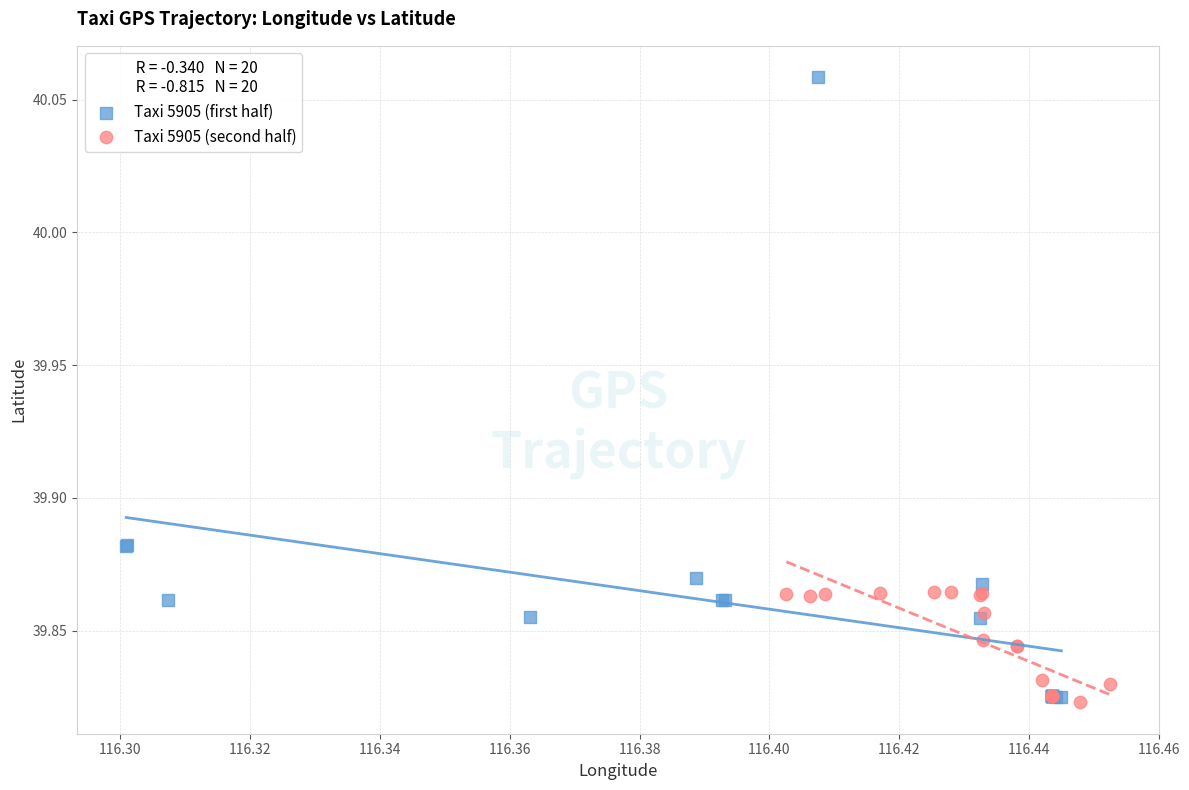

What are all the series names shown in the legend?

Taxi 5905 (first half), Taxi 5905 (second half)